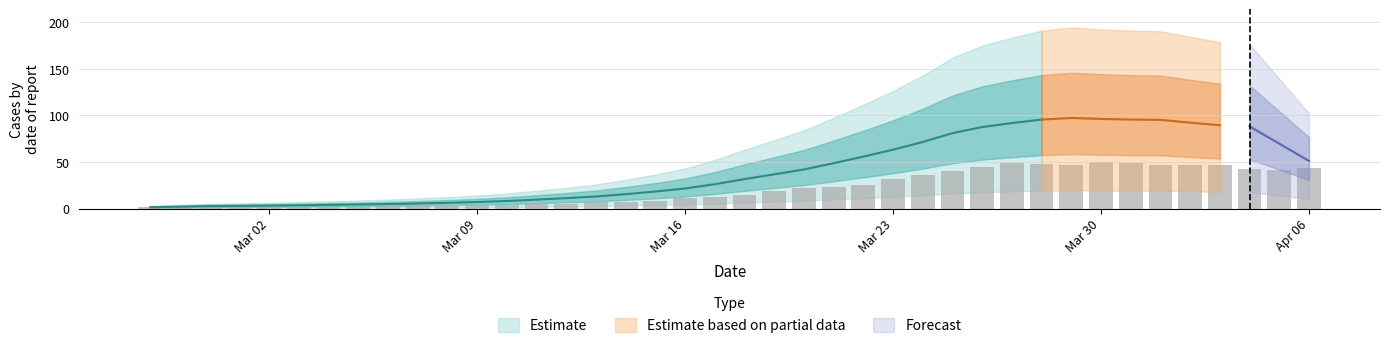

How many categories are shown in the chart?

40